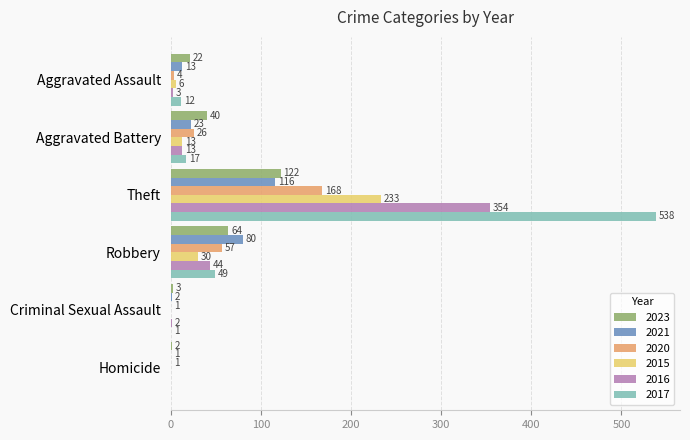

Which series changed the most between Aggravated Assault and Homicide?

2023